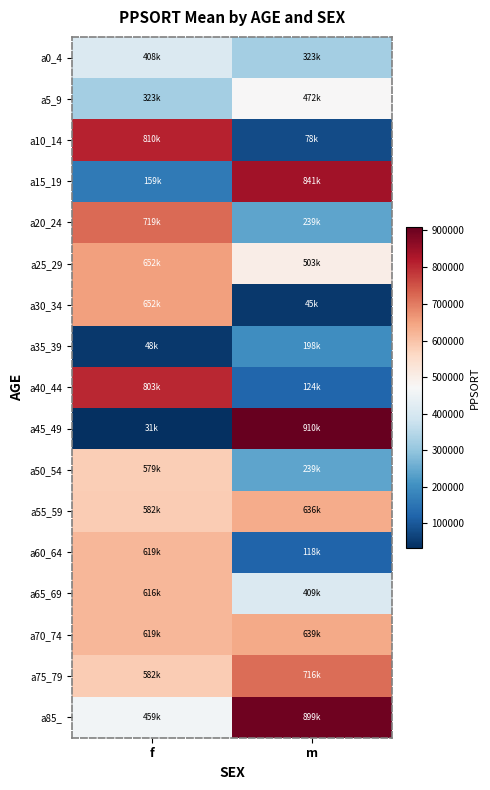

Reading left to right, extract all data points from this chart.

a0_4: f=408061	m=323793
a5_9: f=323793	m=472930
a10_14: f=810456	m=78562
a15_19: f=159441	m=841488
a20_24: f=719963	m=239969
a25_29: f=652470	m=503132
a30_34: f=652470	m=45285
a35_39: f=48434	m=198742
a40_44: f=803617	m=124214
a45_49: f=31481	m=910632
a50_54: f=579379	m=239969
a55_59: f=582398	m=636253
a60_64: f=619596	m=118173
a65_69: f=616348	m=409542
a70_74: f=619596	m=639694
a75_79: f=582398	m=716420
a85_: f=459644	m=899175